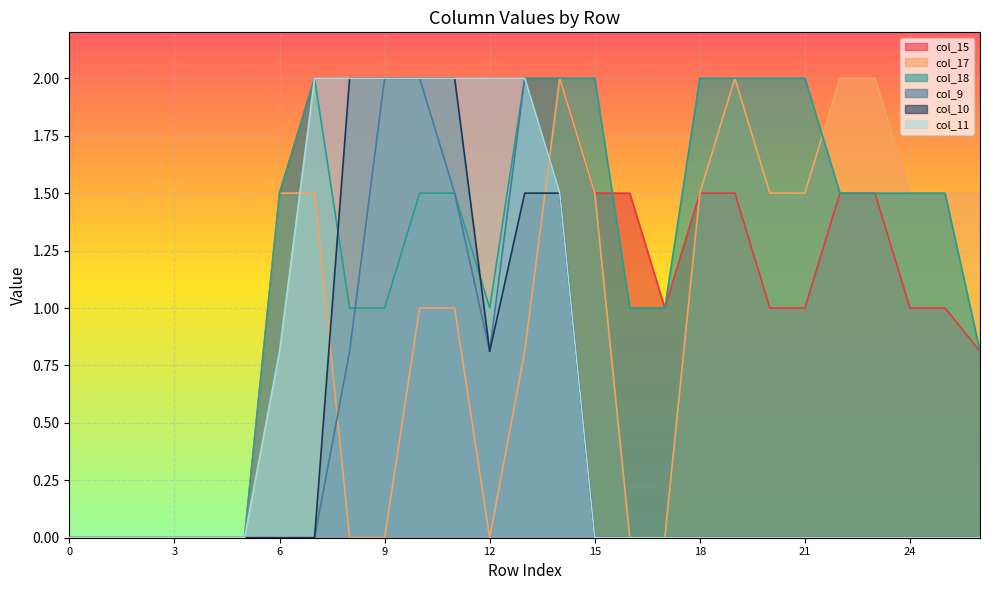

How many interior local valleys does the col_10 series have?

1